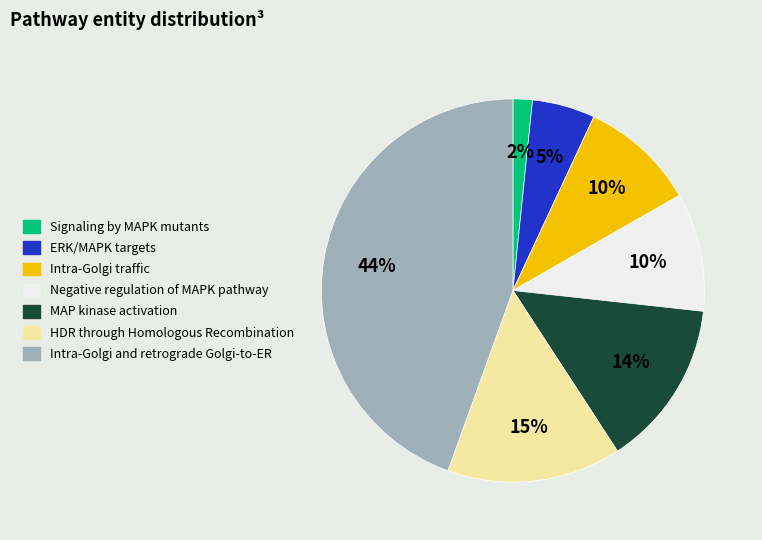

Between ERK/MAPK targets and Intra-Golgi and retrograde Golgi-to-ER, which is larger?

Intra-Golgi and retrograde Golgi-to-ER